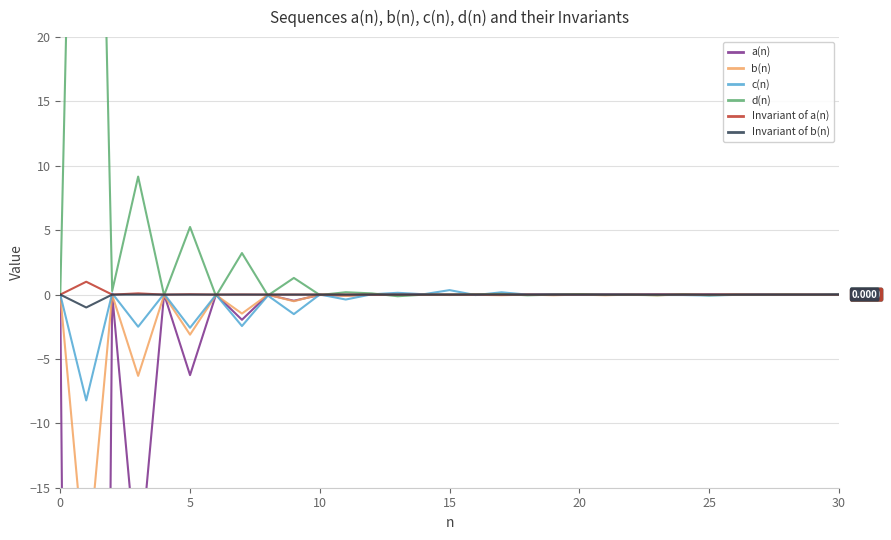

Which series changed the most between 18 and 30?

d(n)